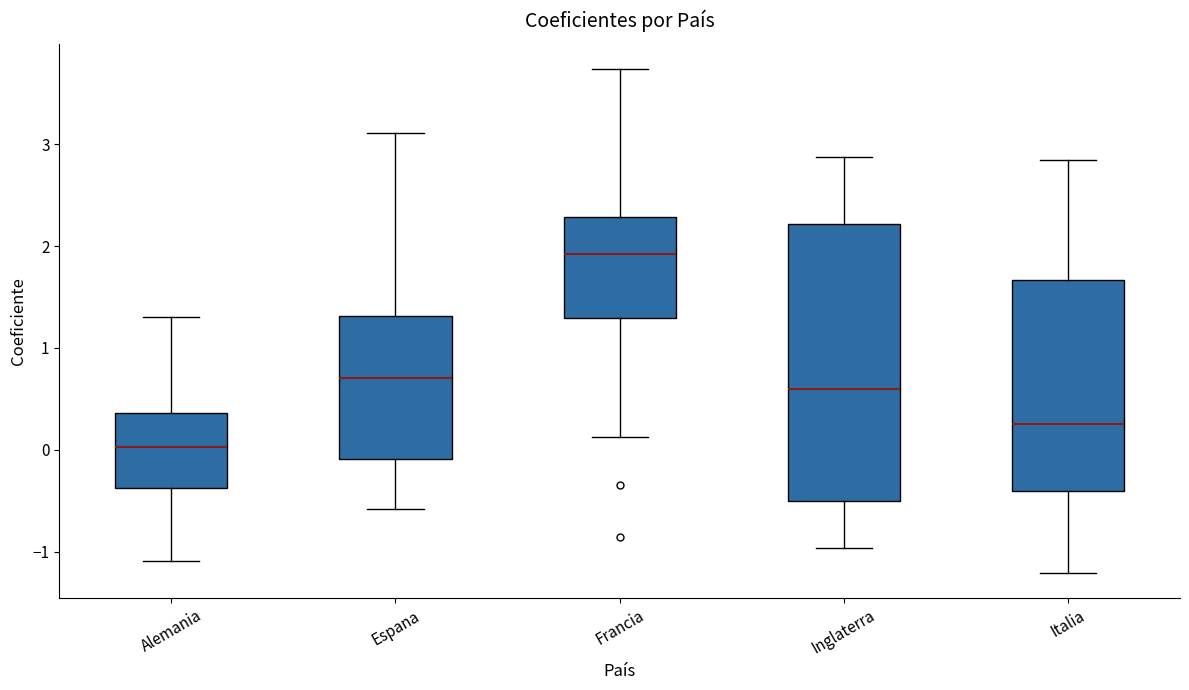

Which box's median line is the highest?

Francia